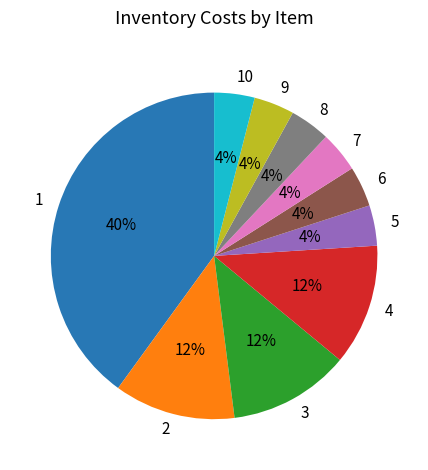

Does 6 account for over 50% of the chart?

No